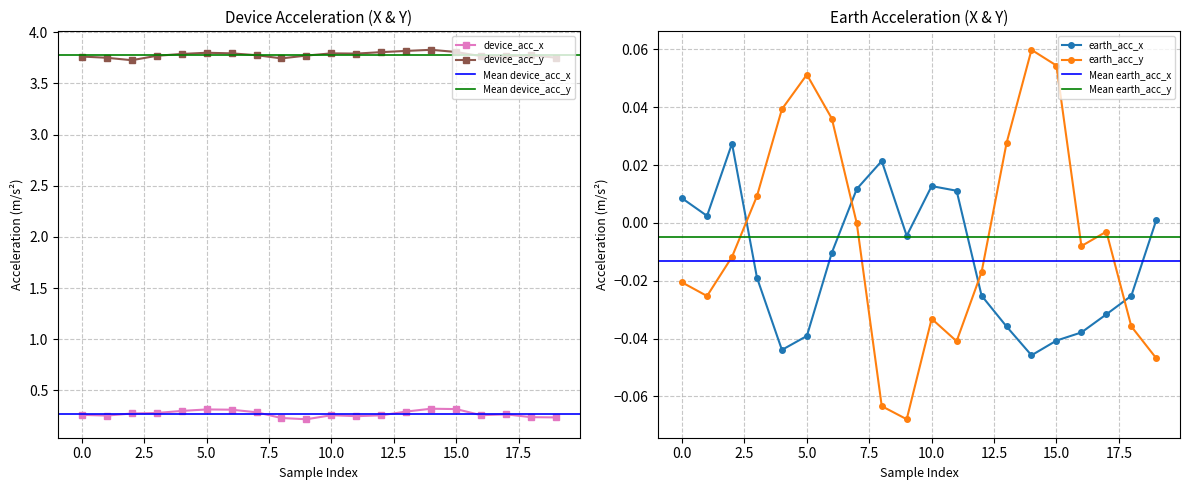

Is this an area chart (filled region under the line)?

No